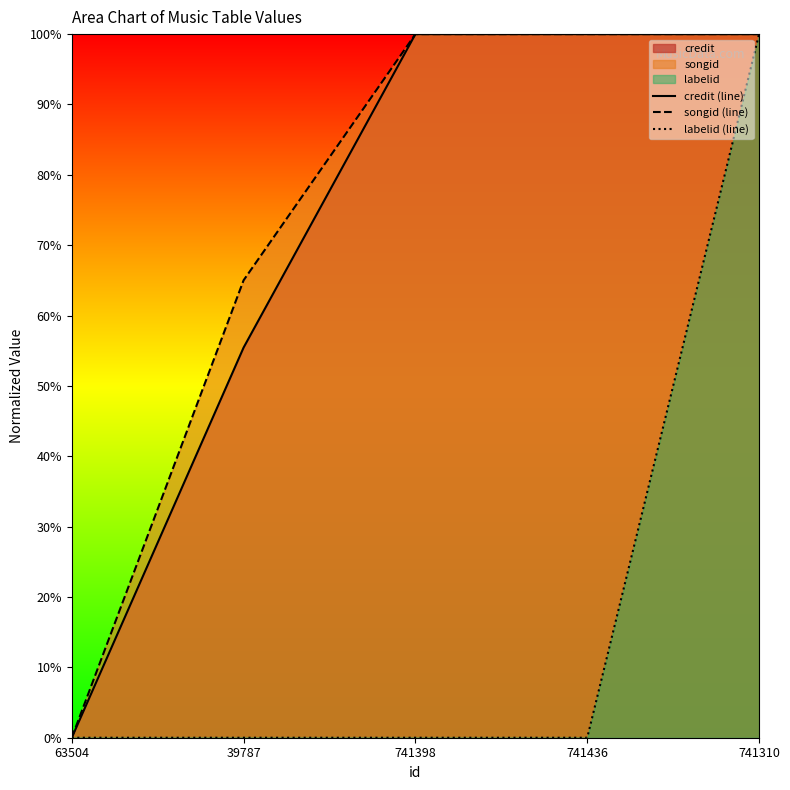

True or false: labelid (line) has a value of 1.0 at 741310.

True